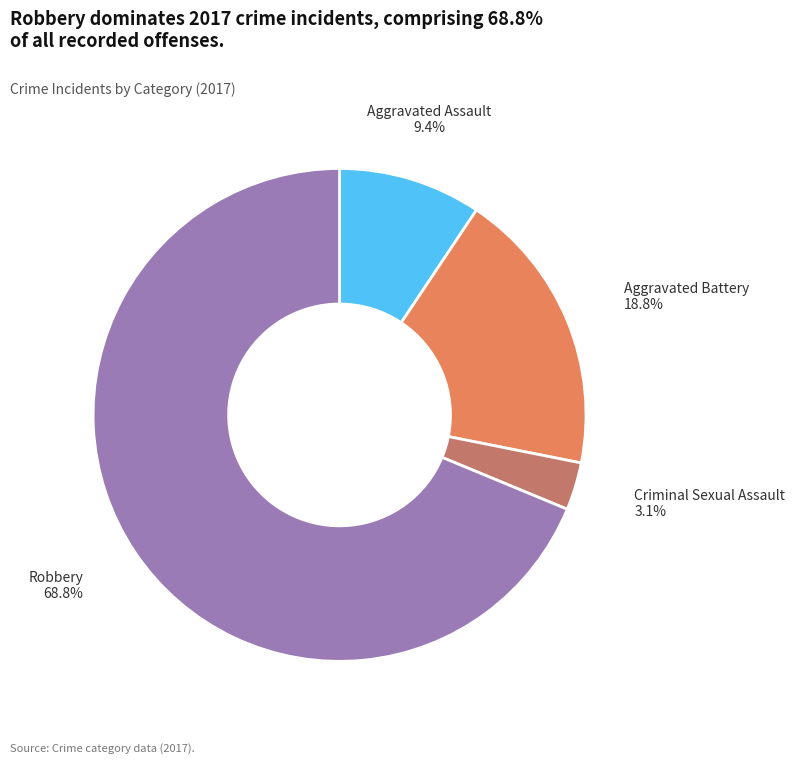

To the nearest percent, what is the difference between the largest and smallest slice percentages?

66%